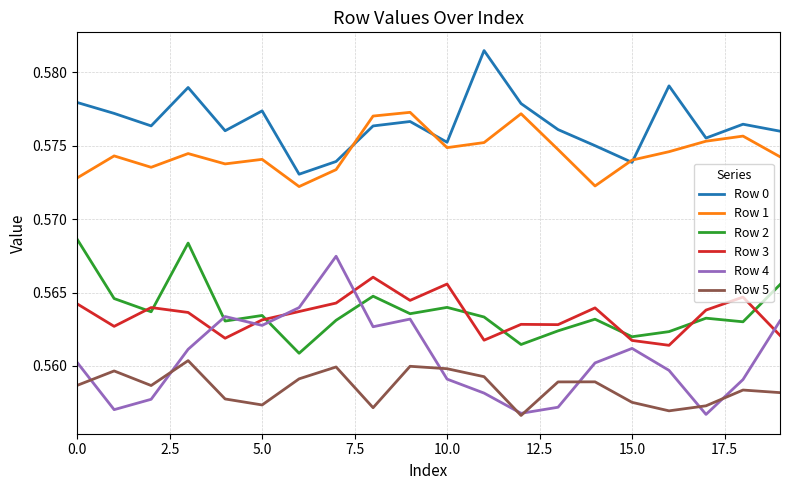

How many lines are shown in the chart?

6